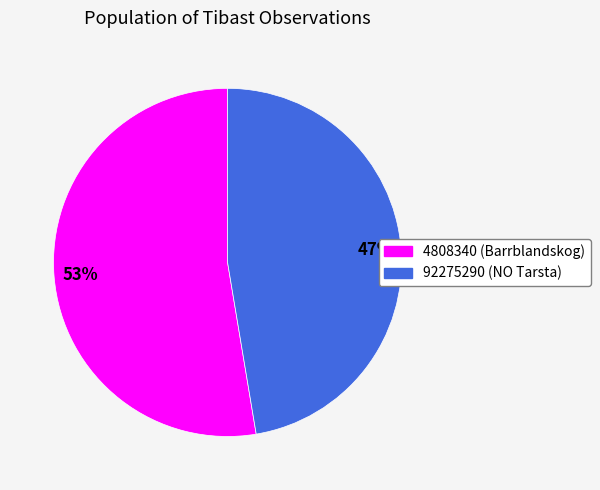

Which category has the smallest portion of the pie?

92275290